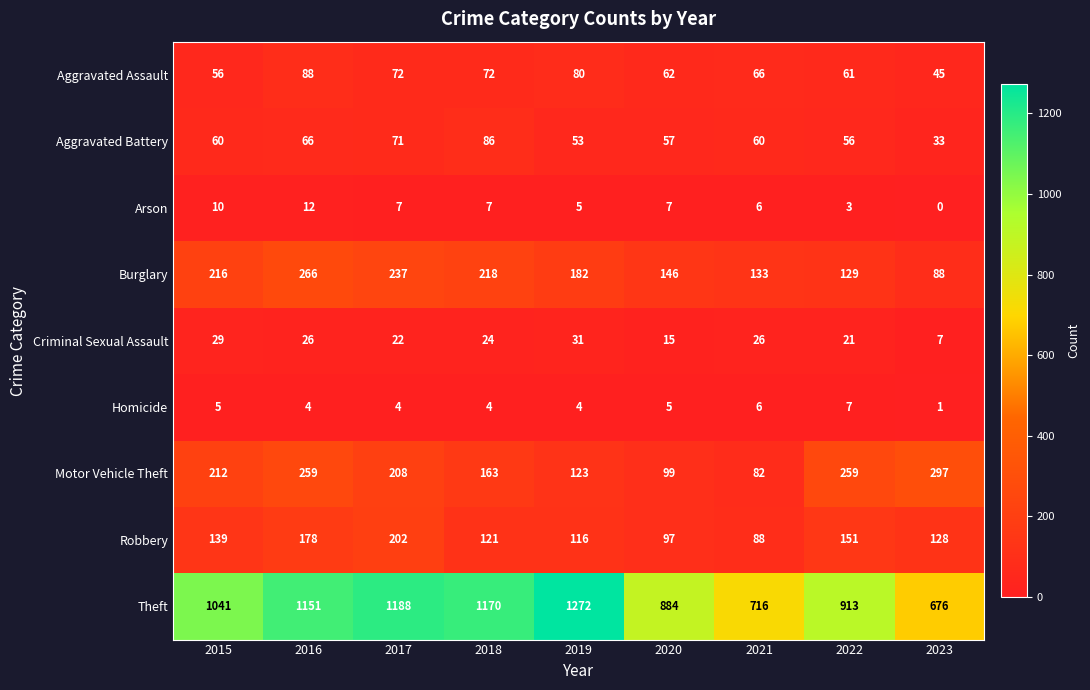

What is the difference between the Robbery values at 2021 and 2022?

63